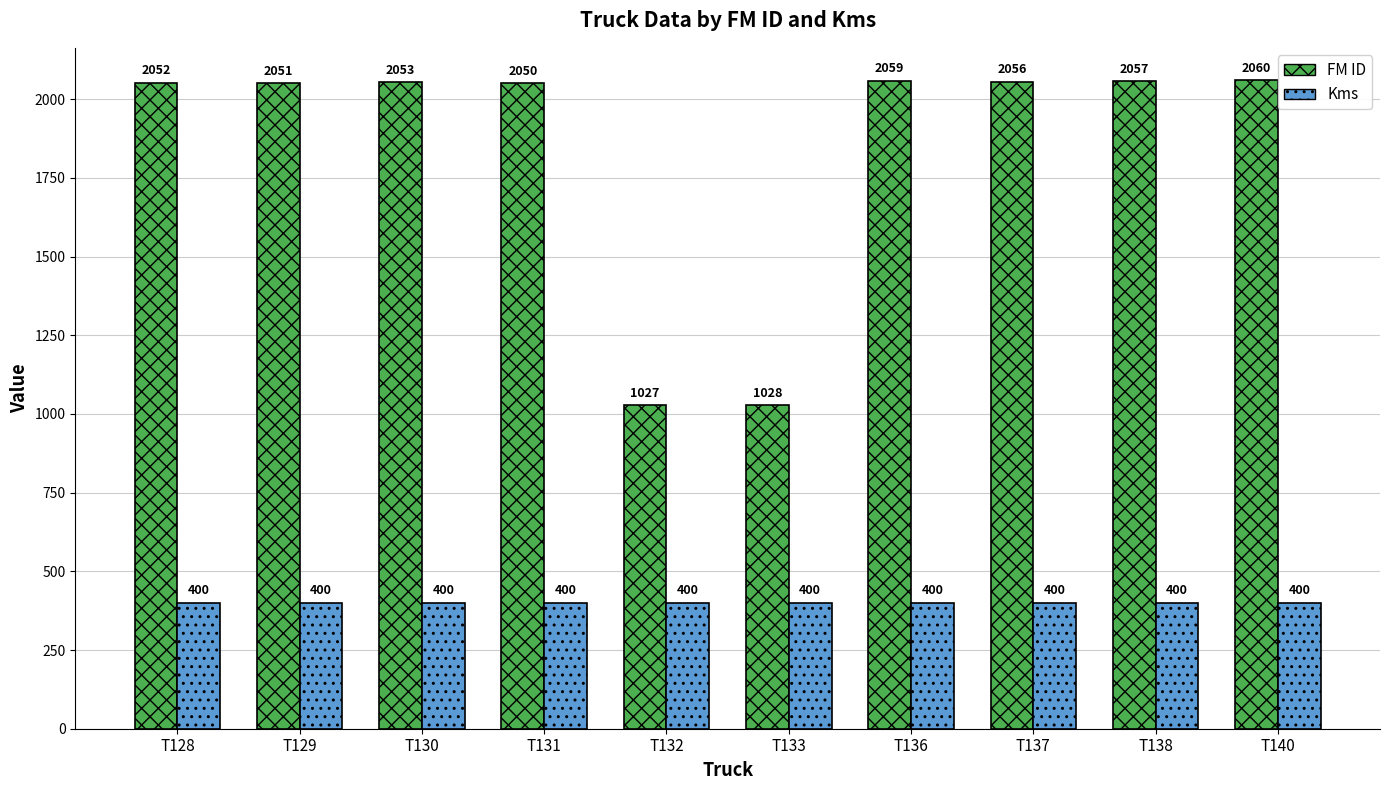

Read the Kms value at T129.

400